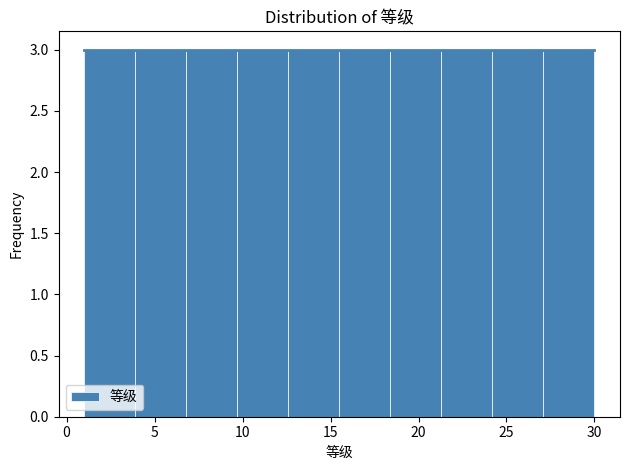

What is the height of the bar covering 21.3 to 24.2 on the x-axis? Neither the bar edges nor the heights are printed on the chart, so give them approximately, as read against the axes.

3